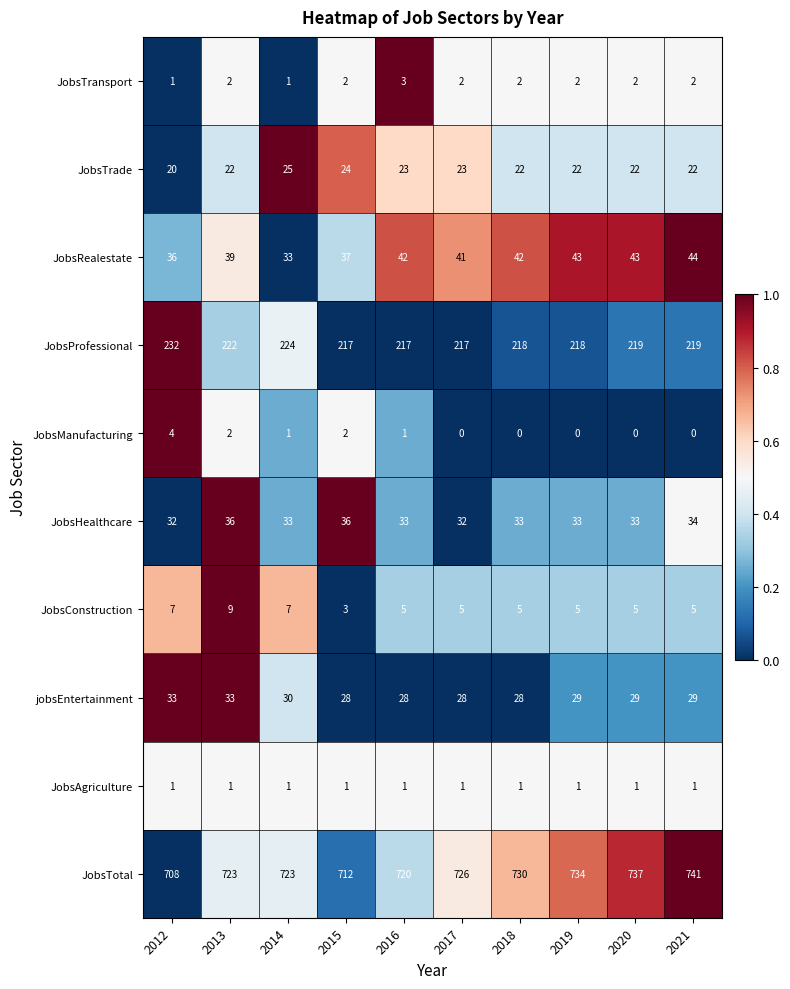

At which category is the sum across all series the highest?

2021